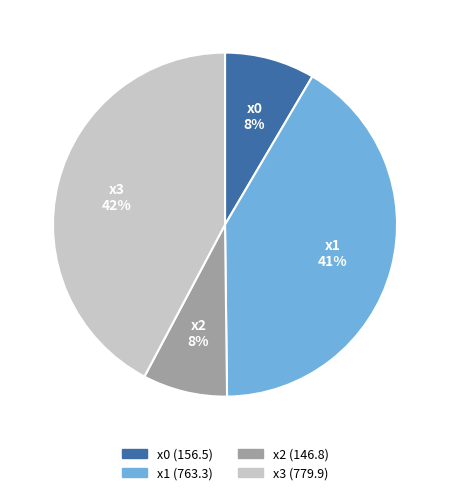

What is the largest slice in the pie chart?

x3